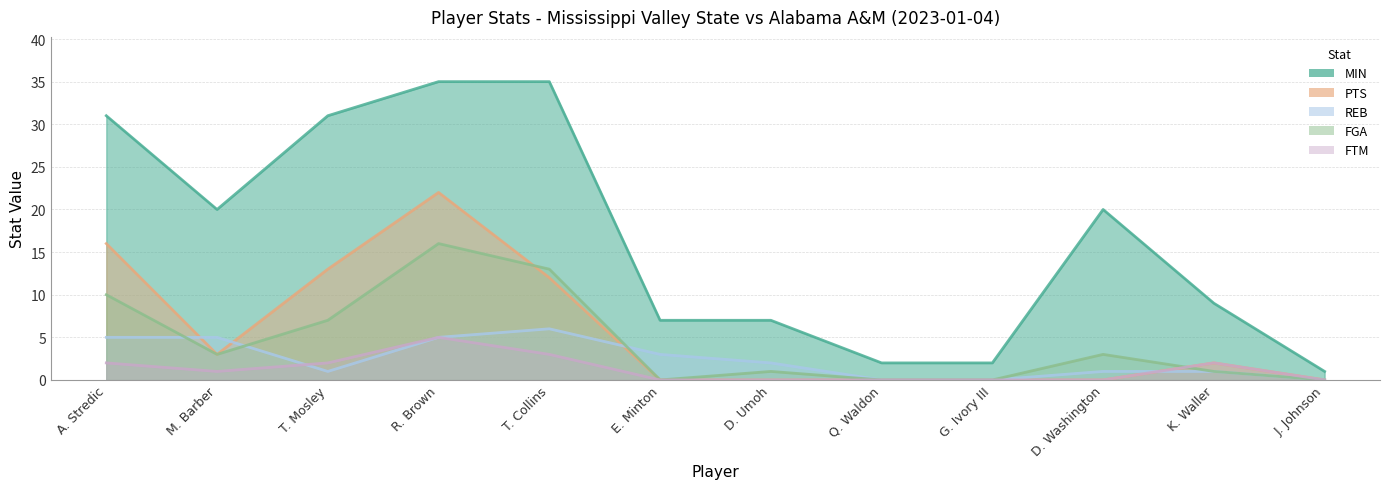

What is the sum of the PTS values at T. Collins and A. Stredic?

28